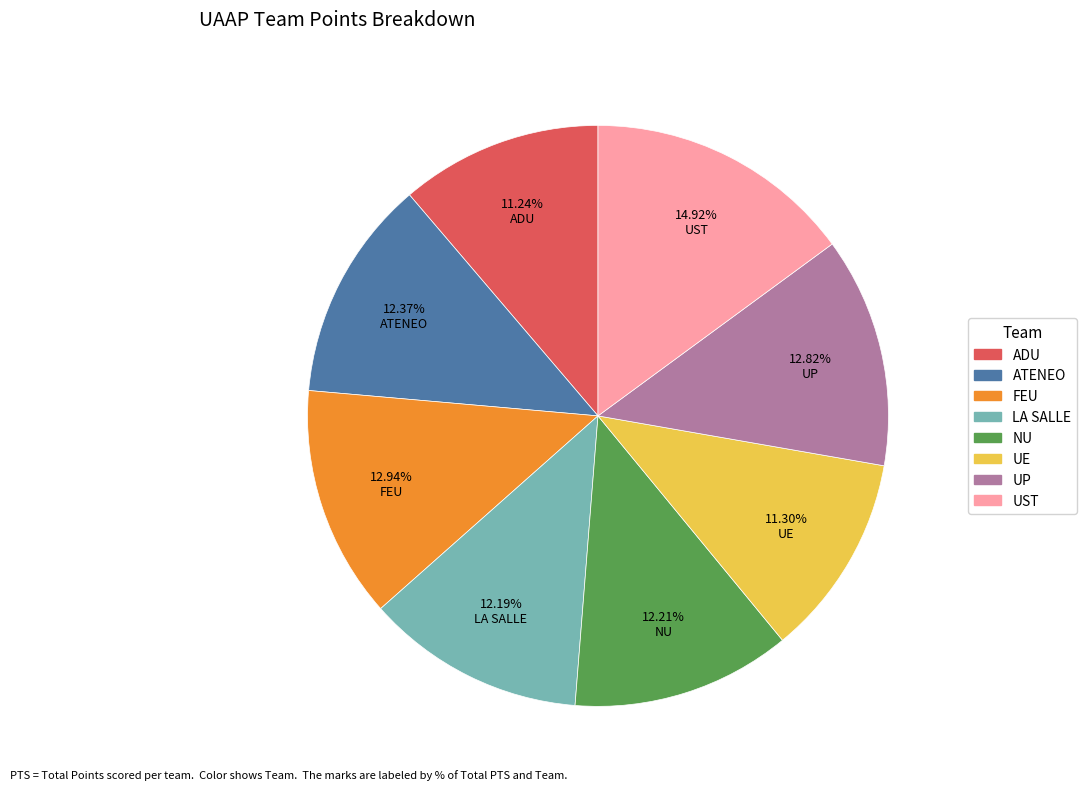

To the nearest percent, what percentage of the pie is UP?

13%